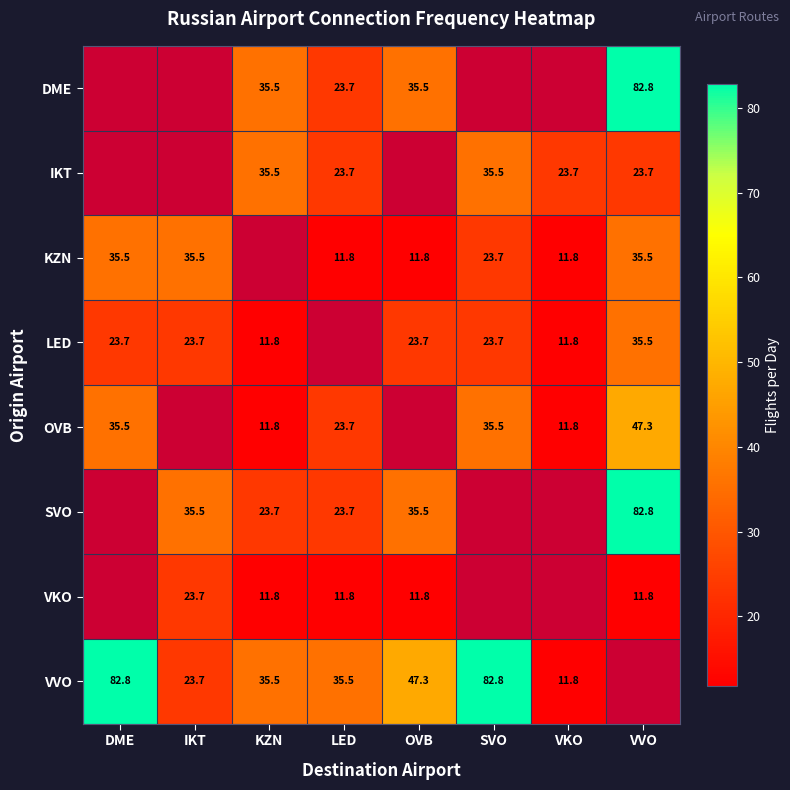

How many data points in DME are less than 35?

1